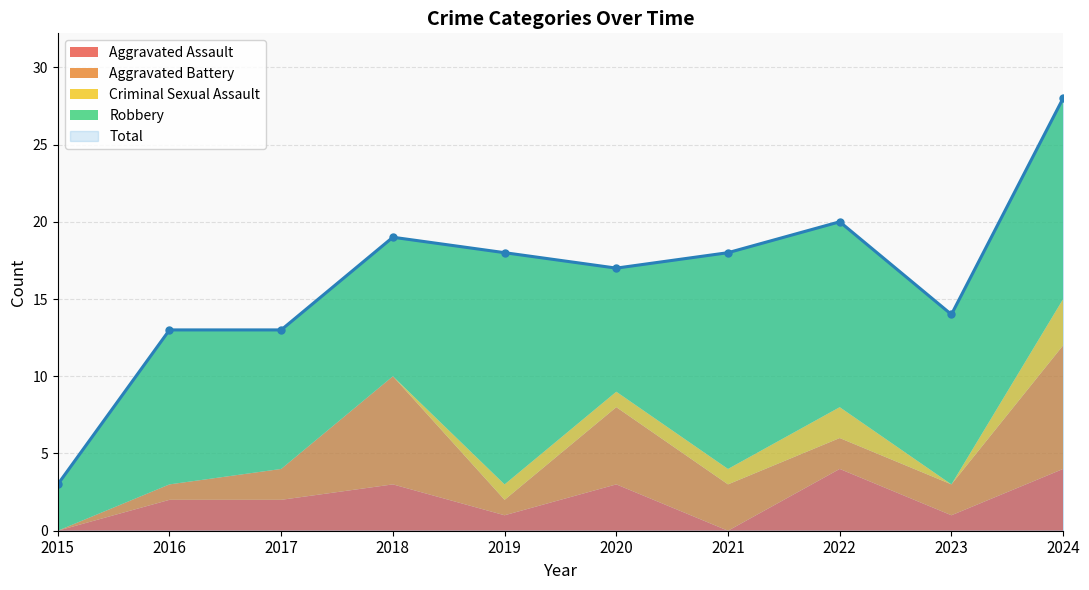

What is the difference between the highest and lowest values at 2016?

13